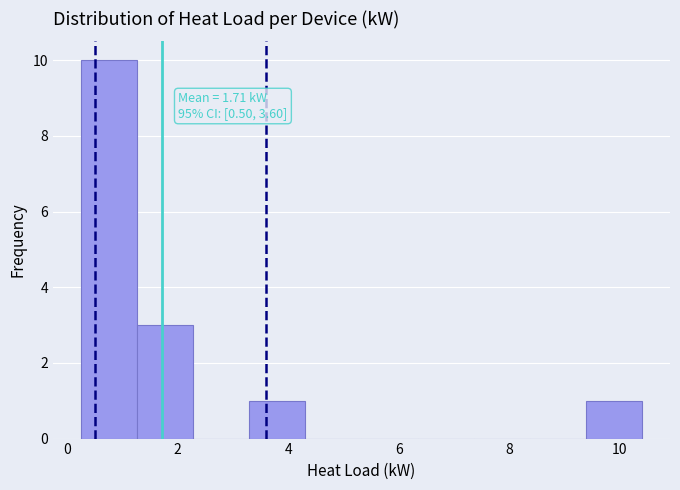

Over which range of the x-axis is the bar tallest?

0.2 to 1.2